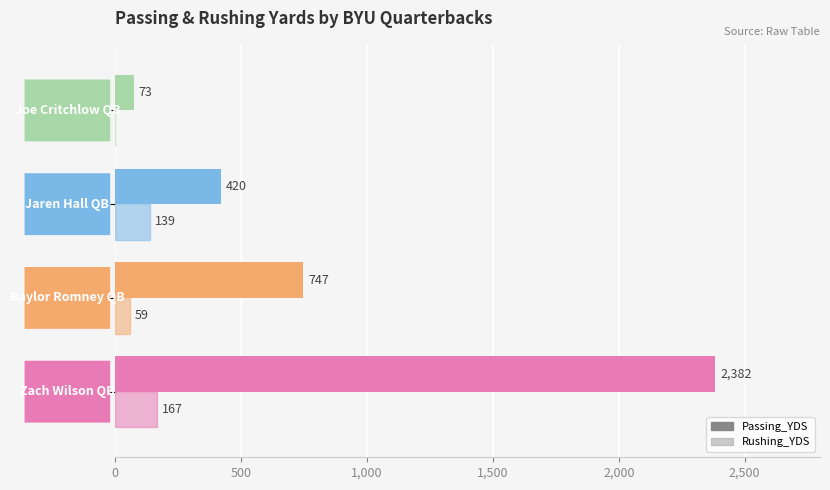

How many series are shown in this chart?

2